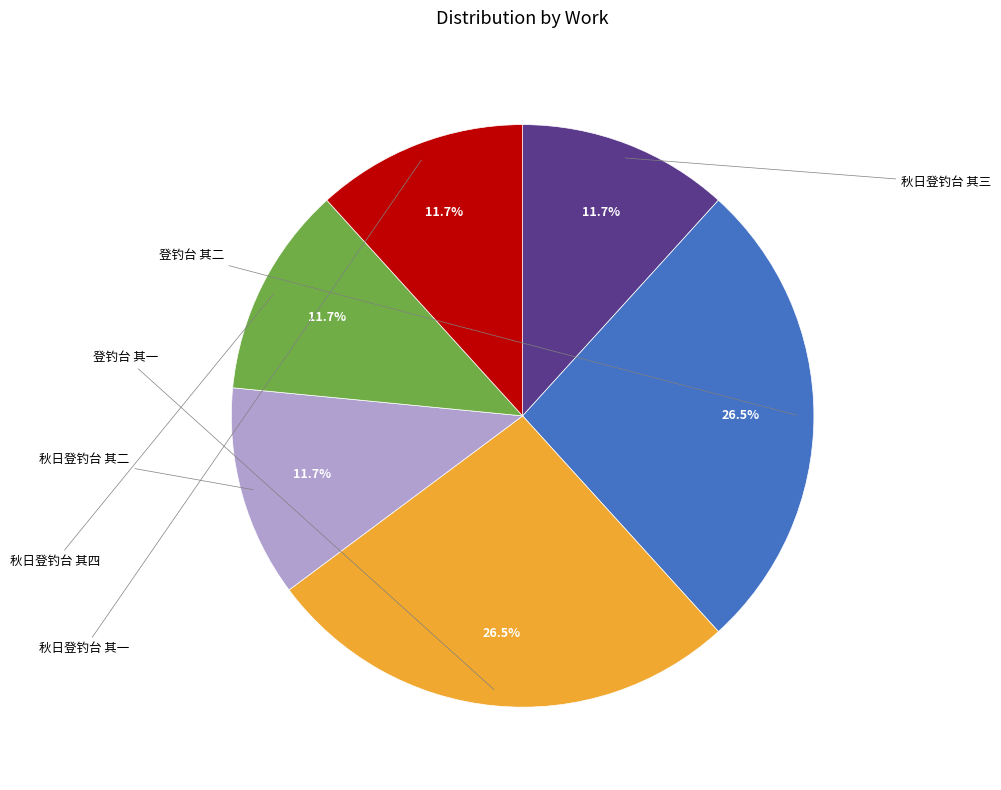

To the nearest percent, what is the difference between the largest and smallest slice percentages?

15%